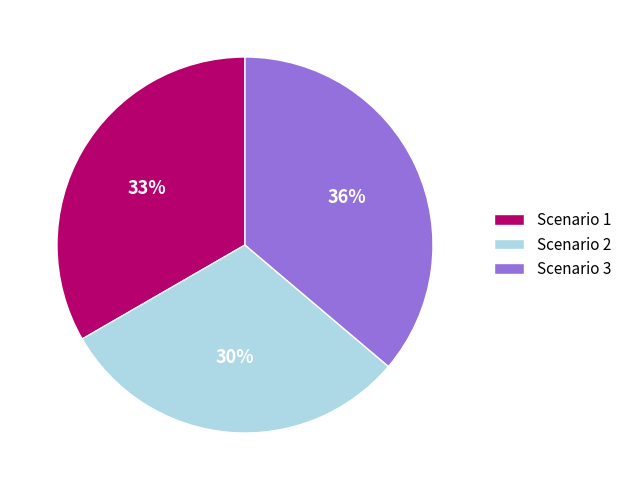

Rank the categories by value from lowest to highest.

Scenario 2, Scenario 1, Scenario 3